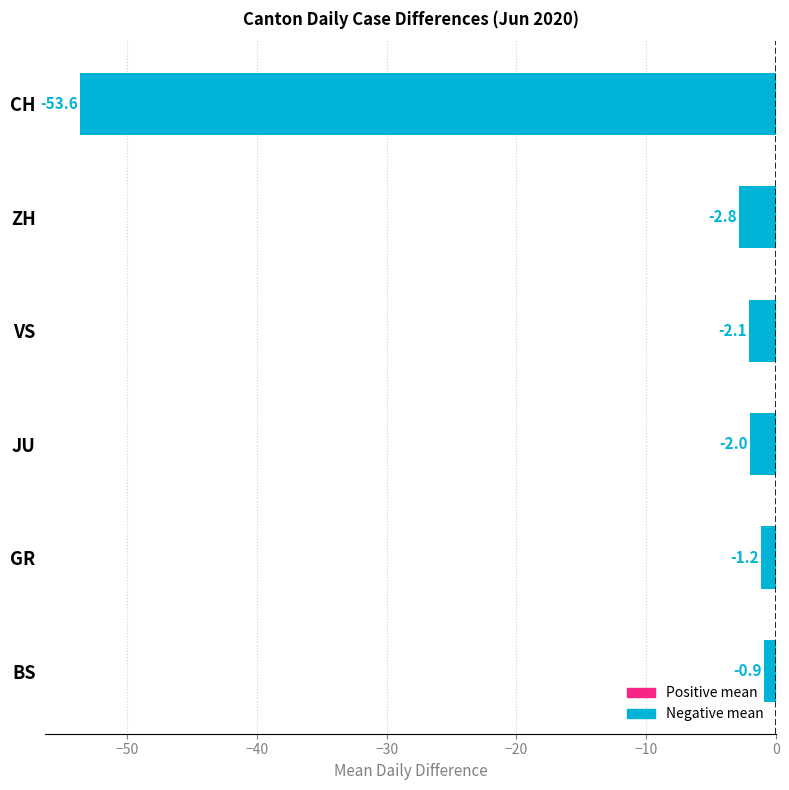

What is the smallest value displayed?

-53.6